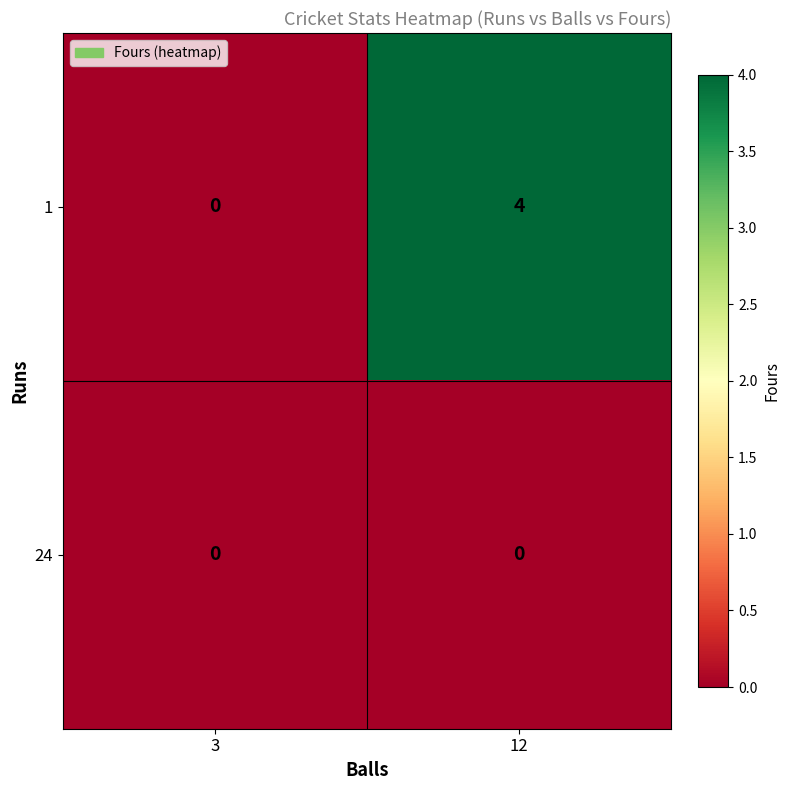

What is the sum of the 1 values at 3 and 12?

4